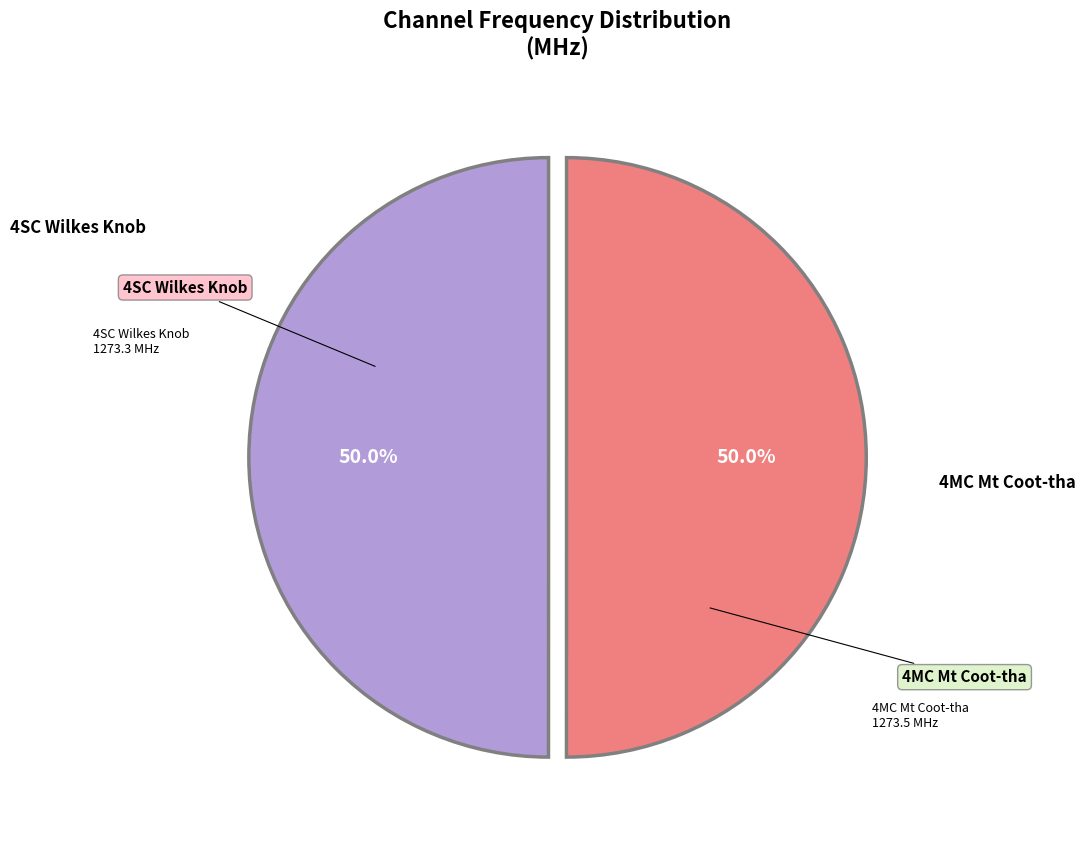

Rank the categories by value from highest to lowest.

4MC Mt Coot-tha, 4SC Wilkes Knob